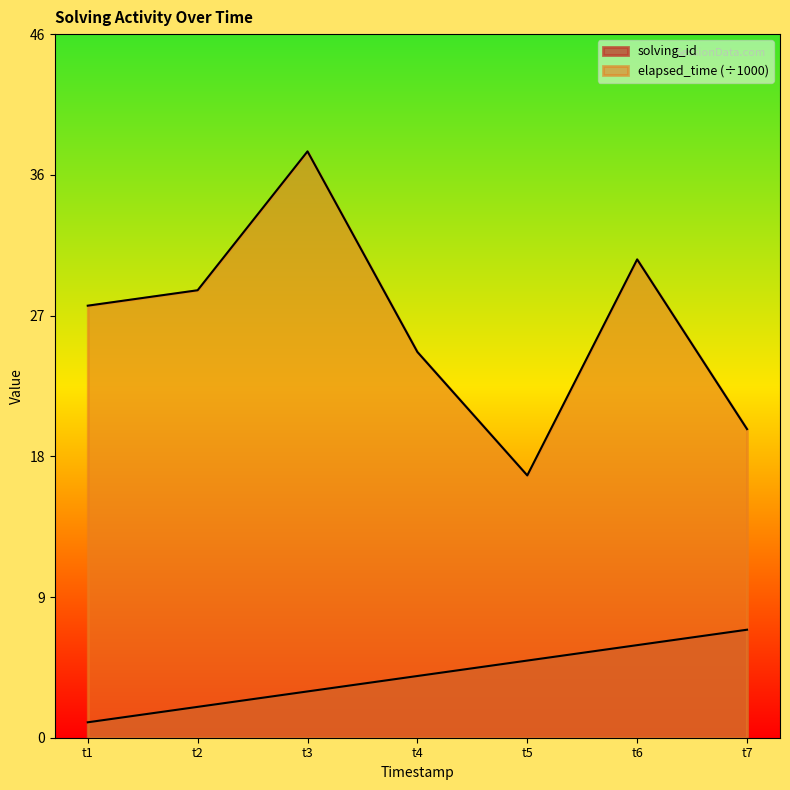

At how many categories does at least one series exceed 15?

7